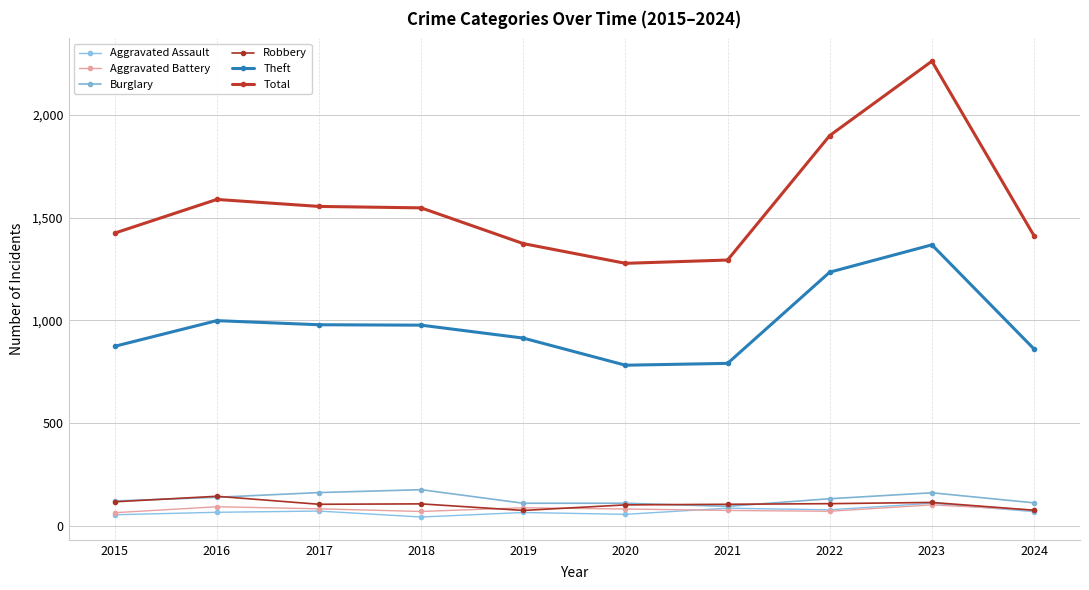

Is the value of Aggravated Assault at 2017 greater than the value of Aggravated Battery at 2022?

Yes